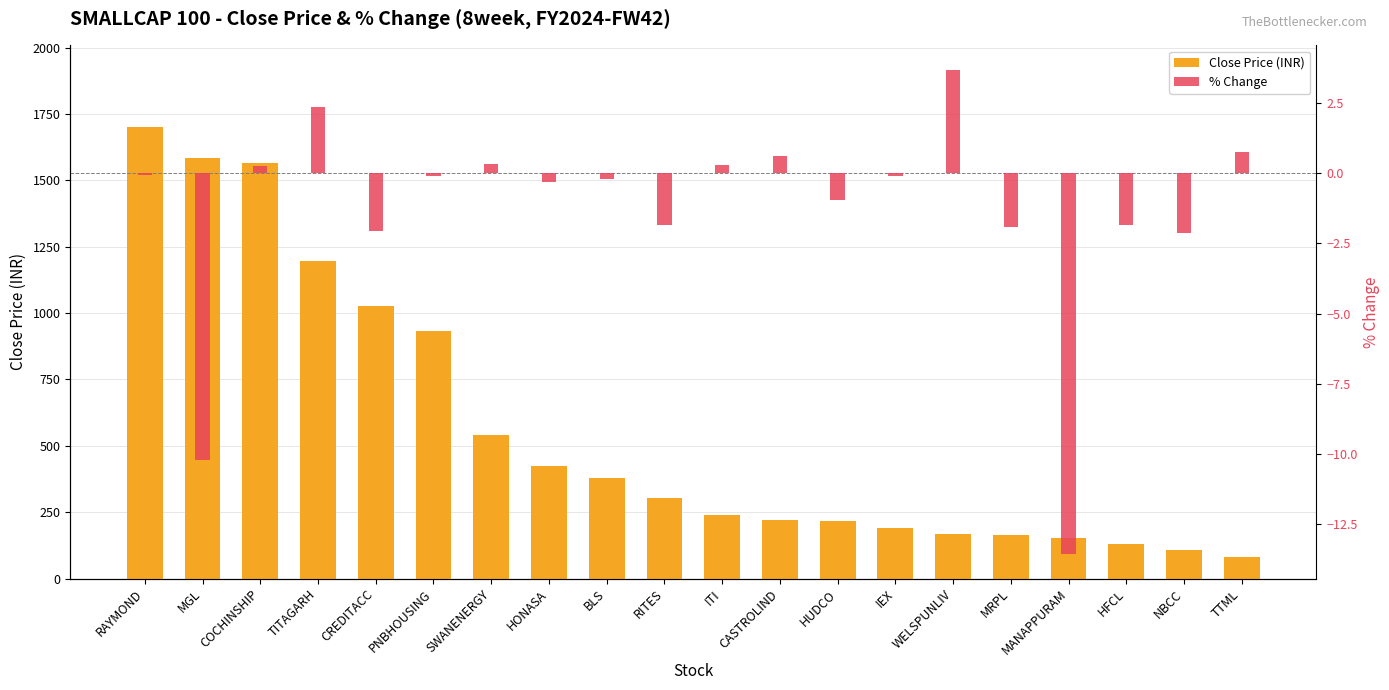

At CASTROLIND, list the series in order from smallest to largest.

% Change, Close Price (INR)